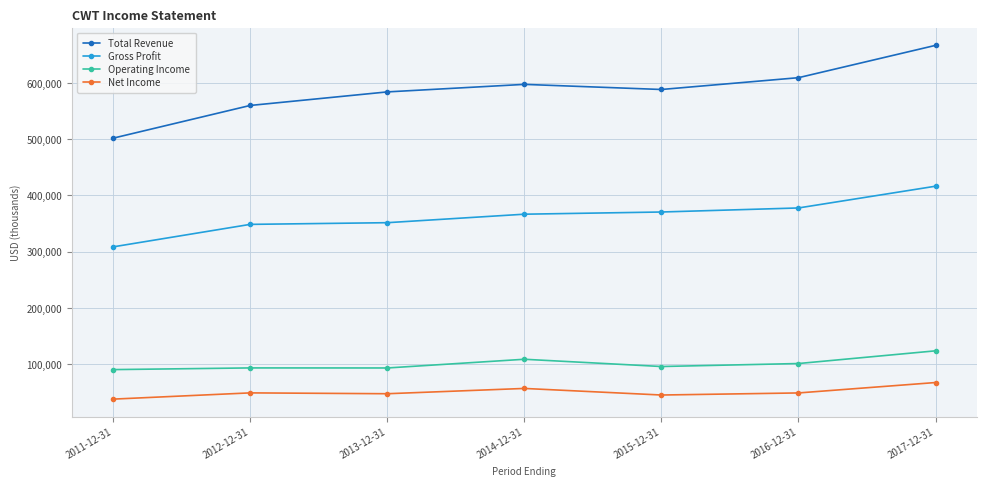

What are all the series names shown in the legend?

Total Revenue, Gross Profit, Operating Income, Net Income